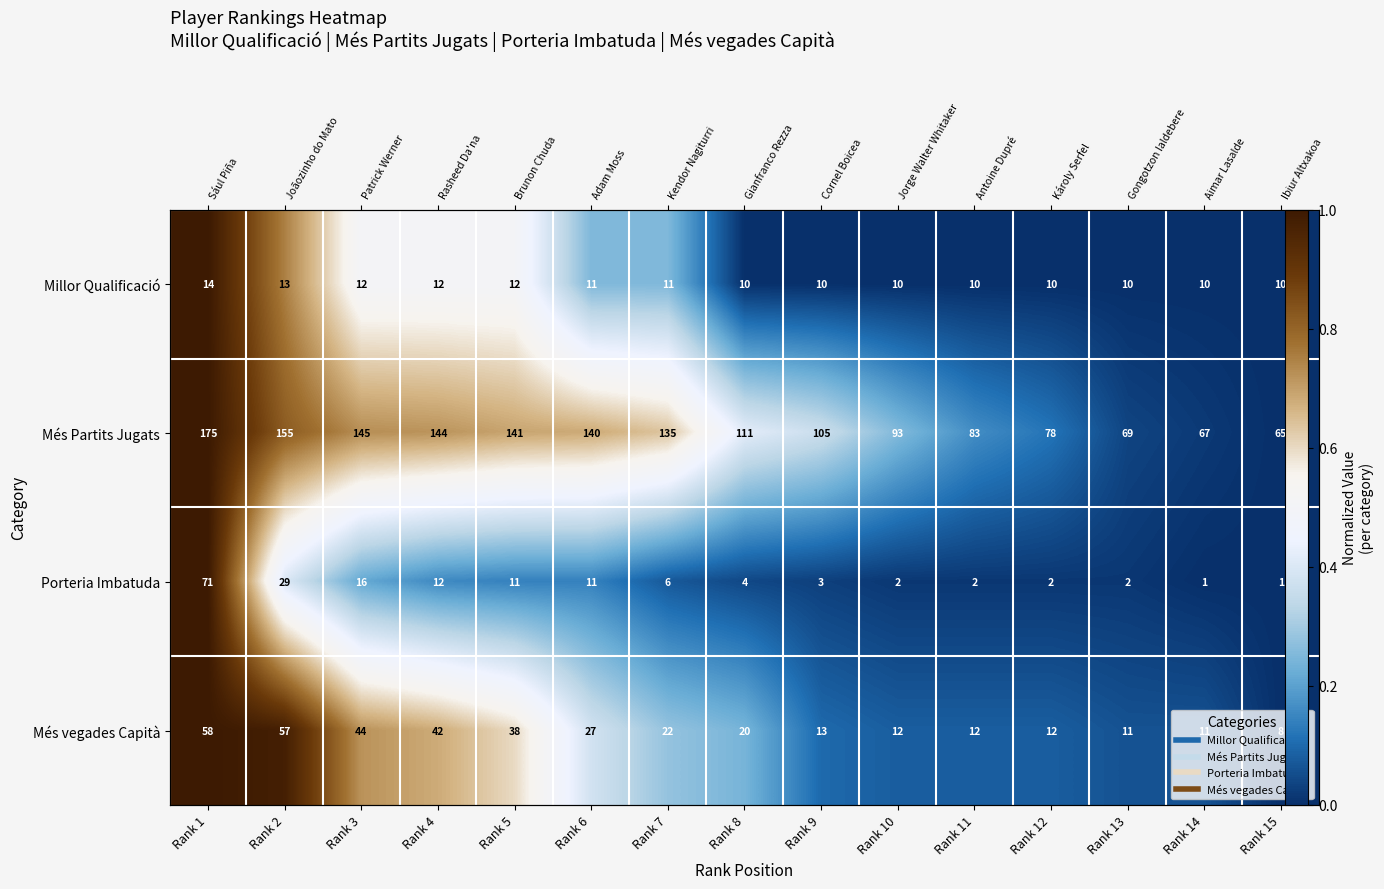

Count the number of categories in the chart.

15